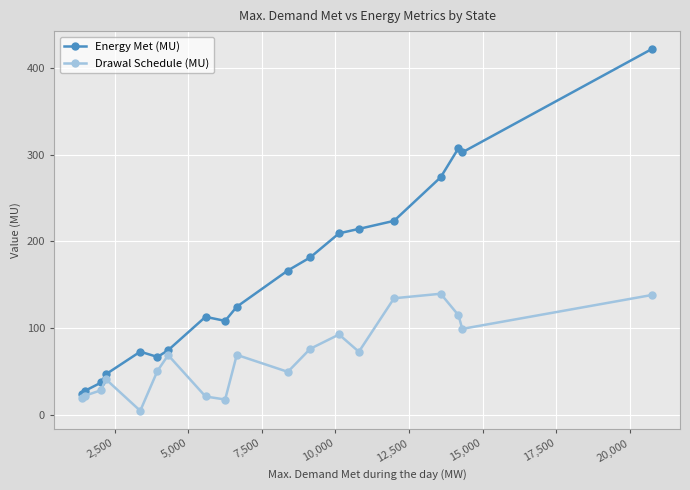

What is the difference between the maximum and minimum values in the Energy Met (MU) series?

398.3